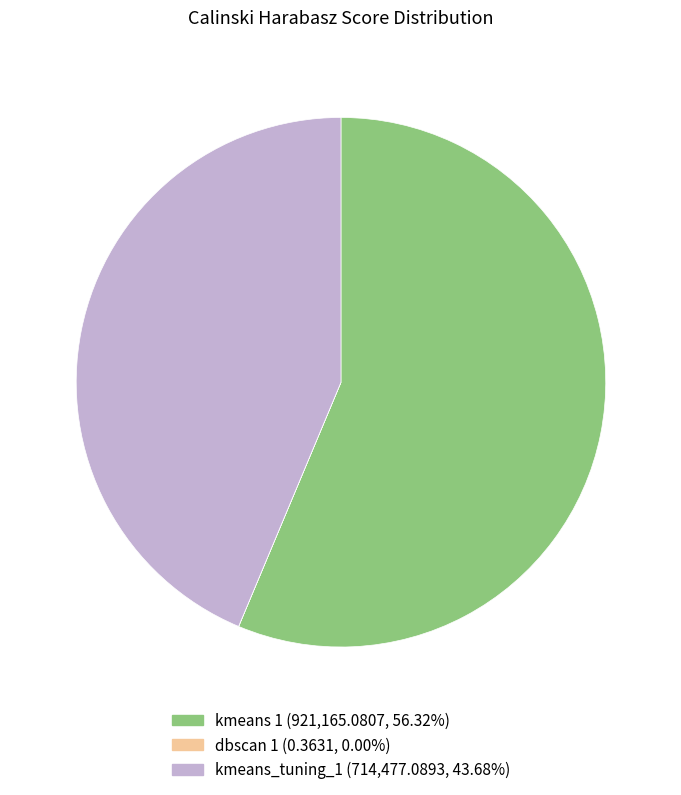

Does any single category account for the majority?

Yes